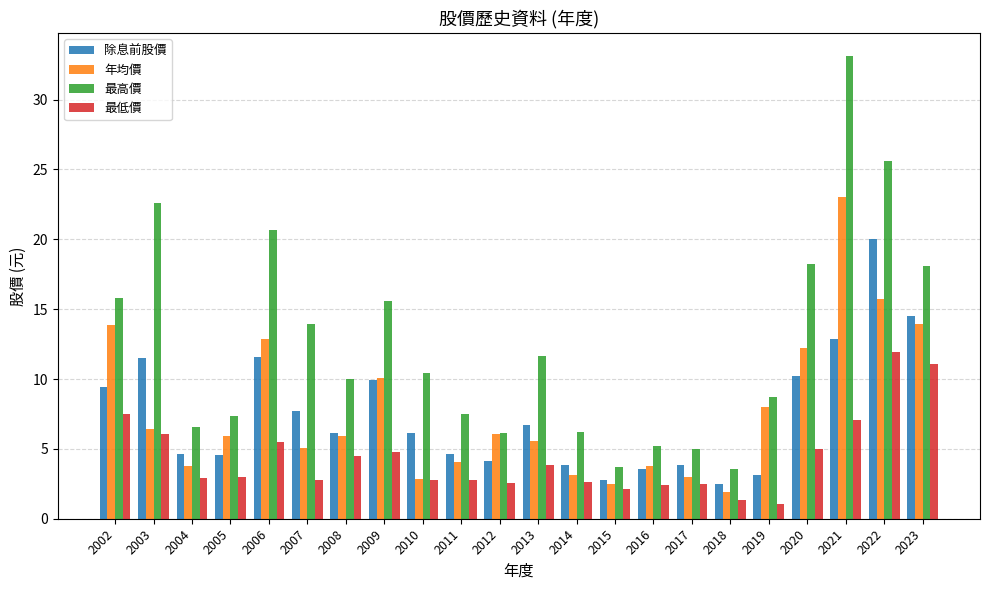

What is the difference between the 最高價 values at 2015 and 2008?

6.3